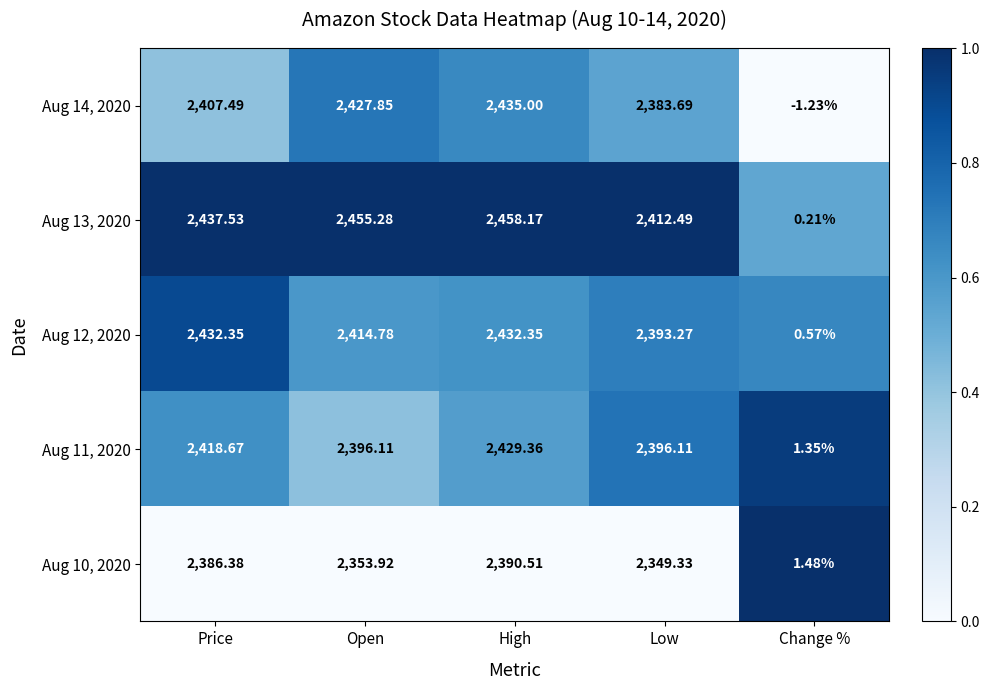

Count the number of data series in this chart.

5